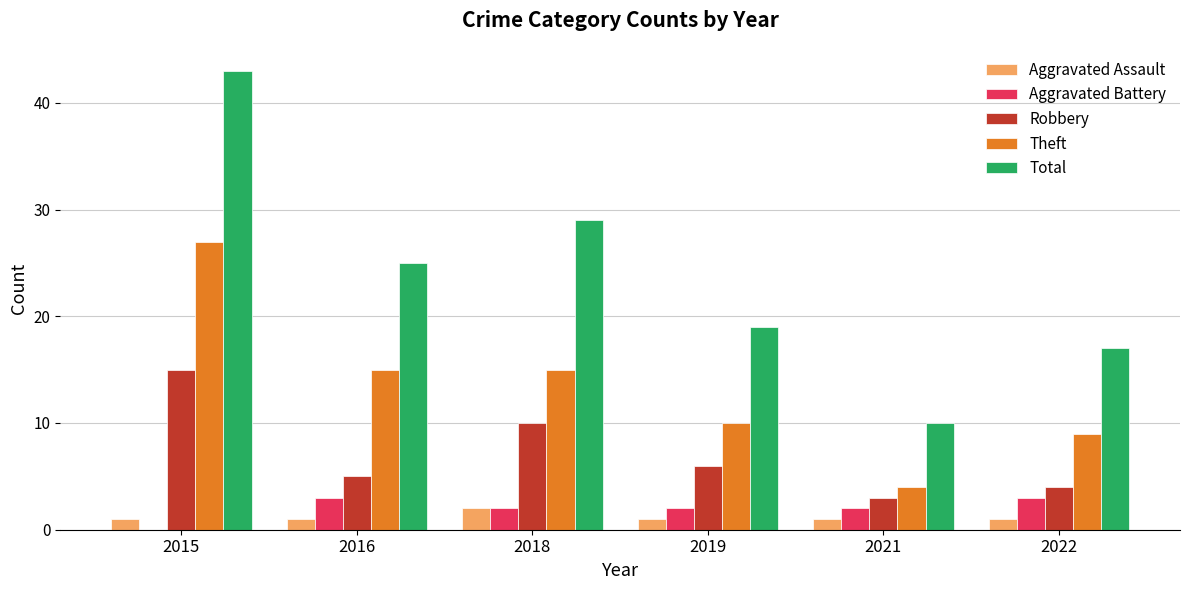

Reading left to right, transcribe all the data shown in this chart.

Aggravated Assault: 2015=1	2016=1	2018=2	2019=1	2021=1	2022=1
Aggravated Battery: 2015=0	2016=3	2018=2	2019=2	2021=2	2022=3
Robbery: 2015=15	2016=5	2018=10	2019=6	2021=3	2022=4
Theft: 2015=27	2016=15	2018=15	2019=10	2021=4	2022=9
Total: 2015=43	2016=25	2018=29	2019=19	2021=10	2022=17